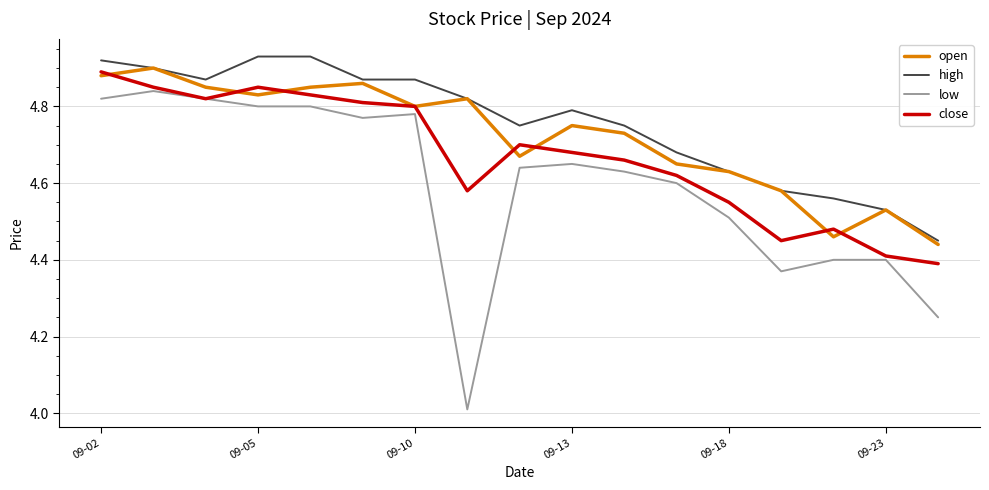

True or false: low and high cross at least once.

False